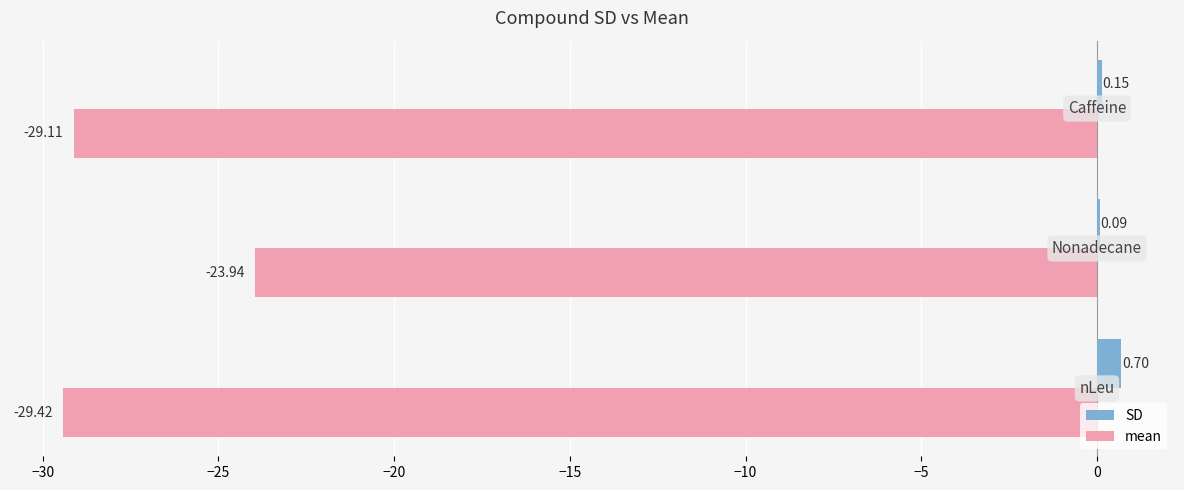

Which series has the largest total across all categories?

SD